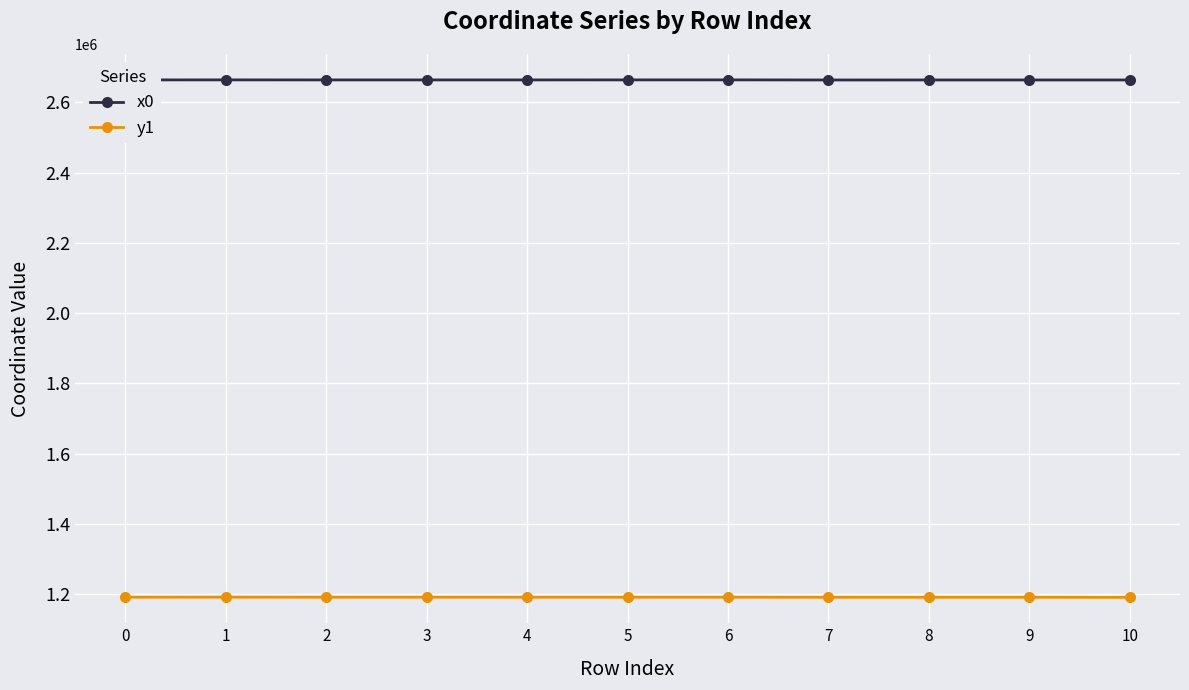

What is the difference between the highest and lowest values at 0?

1472568.8